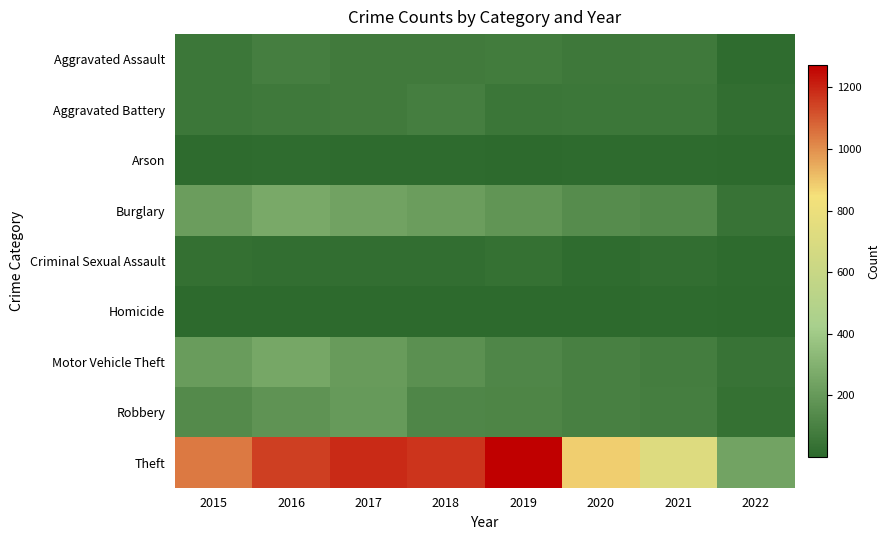

Reading left to right, what are all the values shown in this chart?

Aggravated Assault: 2015=56	2016=88	2017=72	2018=72	2019=80	2020=62	2021=66	2022=12
Aggravated Battery: 2015=60	2016=66	2017=71	2018=86	2019=53	2020=57	2021=60	2022=22
Arson: 2015=10	2016=12	2017=7	2018=7	2019=5	2020=7	2021=6	2022=1
Burglary: 2015=216	2016=266	2017=237	2018=218	2019=182	2020=148	2021=133	2022=44
Criminal Sexual Assault: 2015=29	2016=25	2017=22	2018=24	2019=31	2020=15	2021=25	2022=7
Homicide: 2015=5	2016=4	2017=4	2018=4	2019=4	2020=5	2021=6	2022=2
Motor Vehicle Theft: 2015=212	2016=259	2017=208	2018=163	2019=123	2020=99	2021=82	2022=41
Robbery: 2015=139	2016=178	2017=202	2018=121	2019=116	2020=97	2021=88	2022=33
Theft: 2015=1041	2016=1151	2017=1188	2018=1170	2019=1272	2020=884	2021=716	2022=240